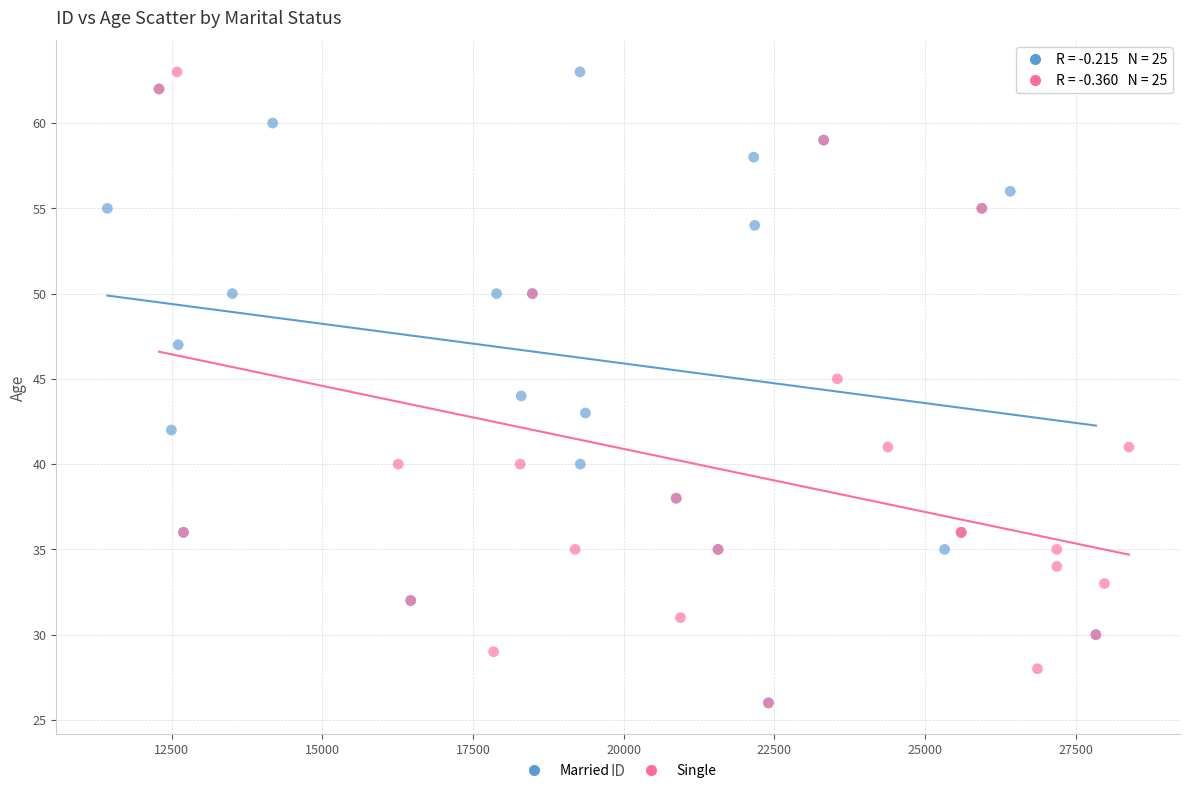

What are all the series names shown in the legend?

Married, Single